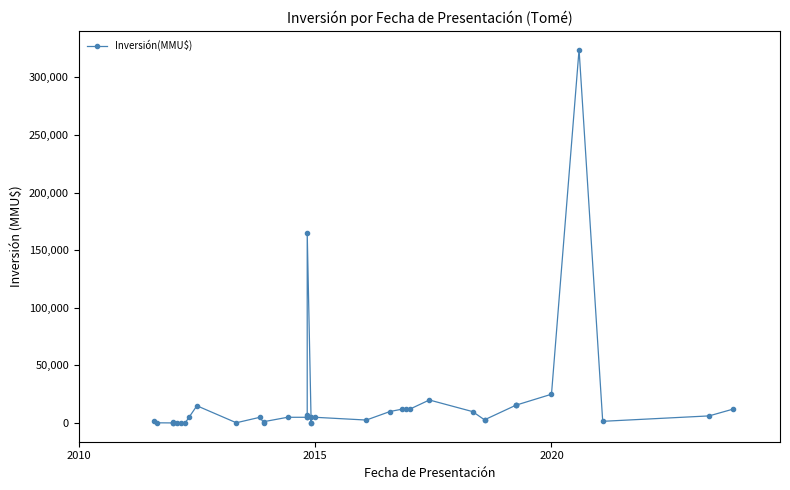

What is the average value?

18152